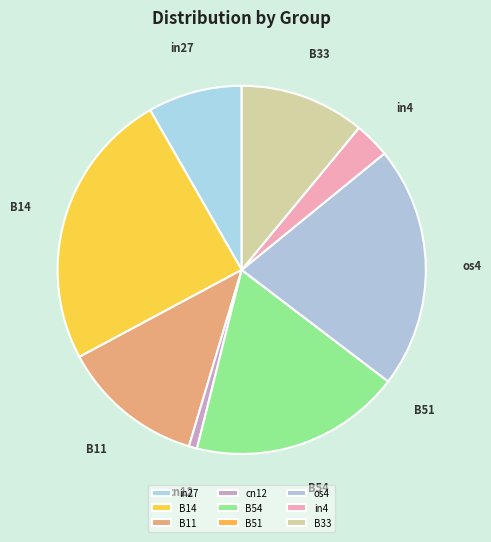

Is it true that in4 is 3% of the pie?

True